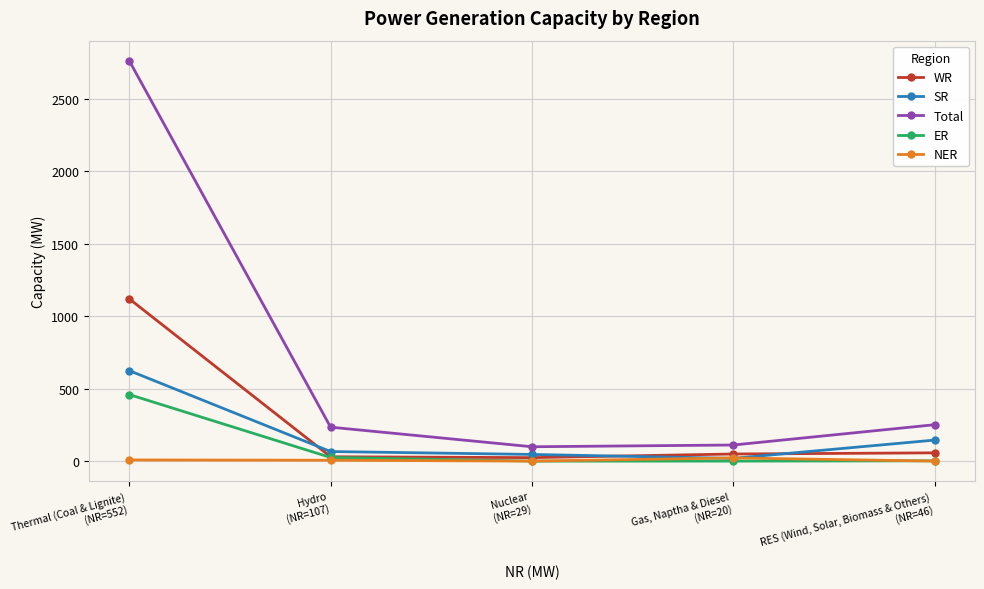

True or false: NER has more than 2 points higher than both neighbors.

False